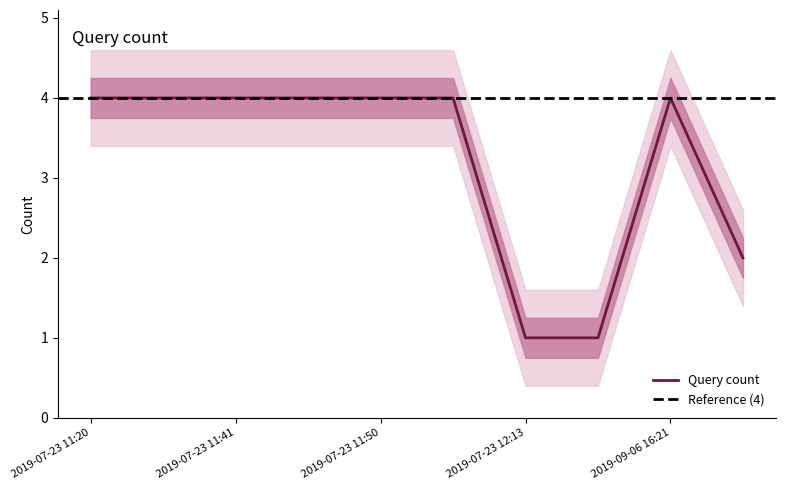

What is the smallest value displayed?

1